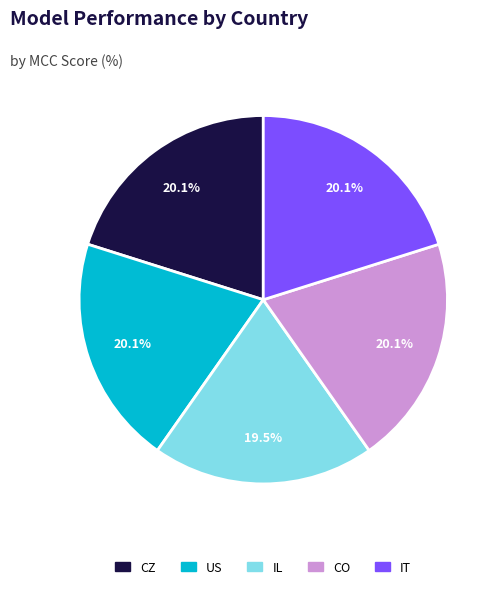

Is there a majority slice in this chart?

No